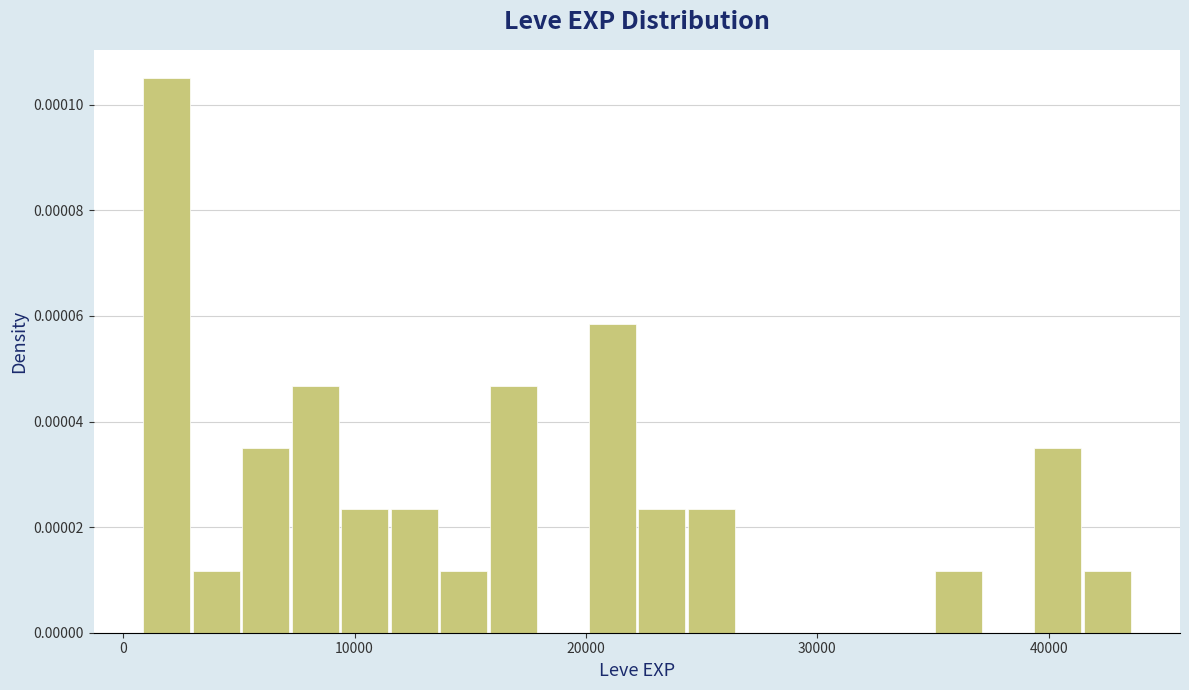

Read against the x-axis, roughly where is the centre of the tallest bar?

2000